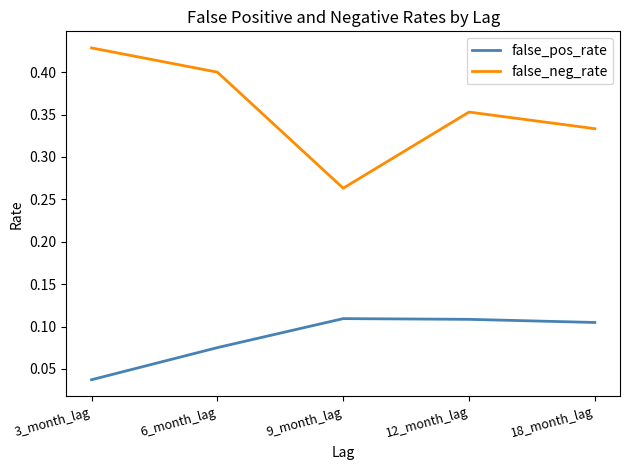

What are all the series names shown in the legend?

false_pos_rate, false_neg_rate